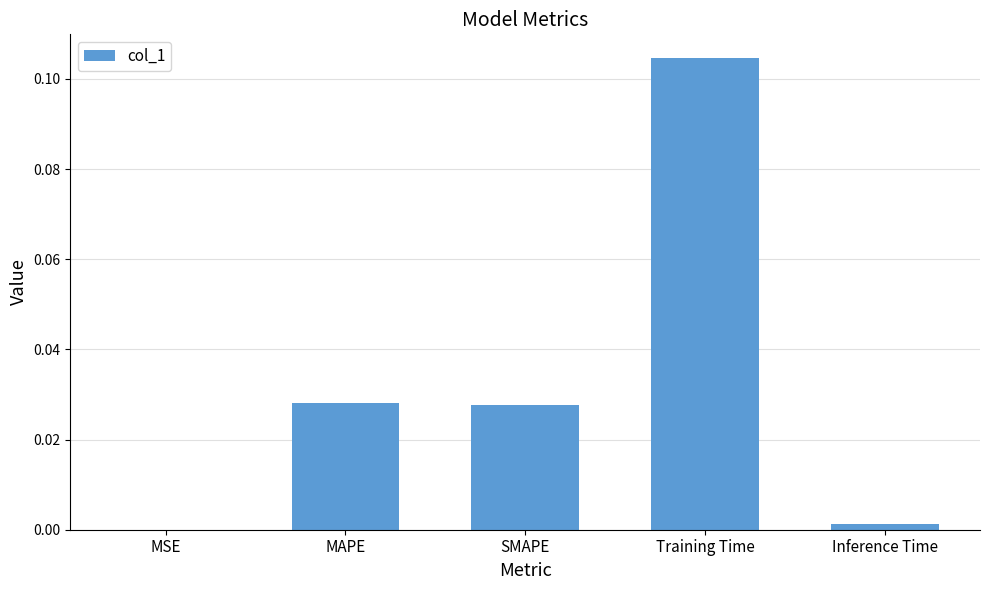

Where is the data nearest to the value 0?

MSE